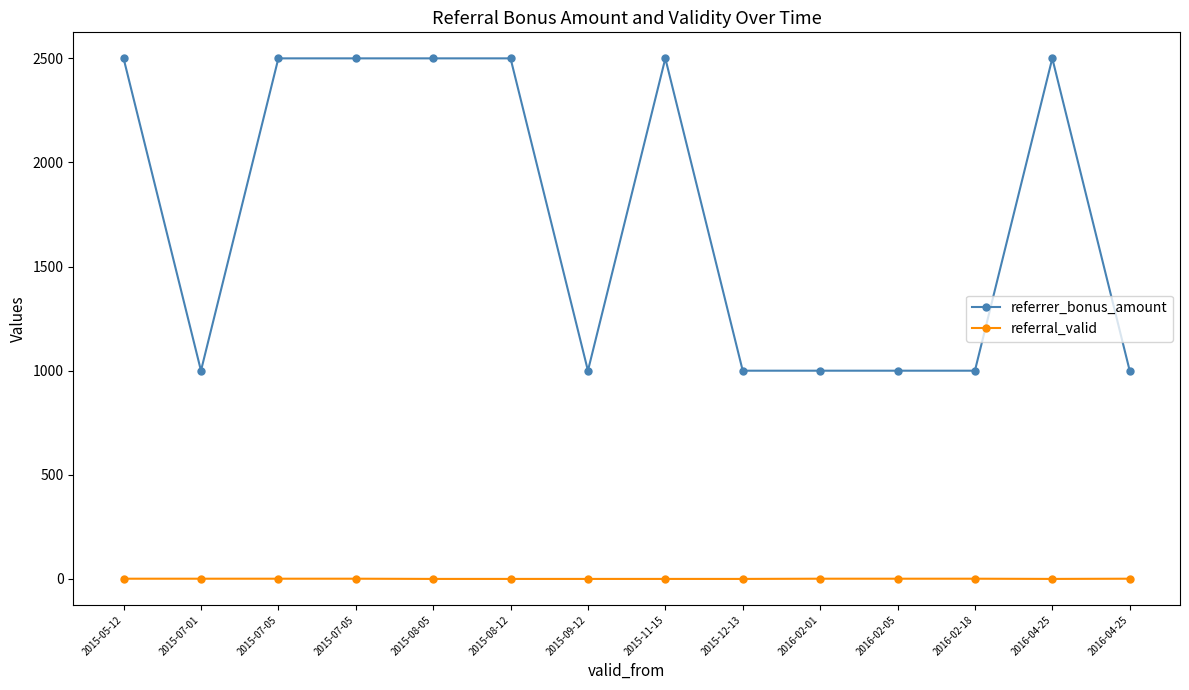

What is the sum of all referrer_bonus_amount values?

24500